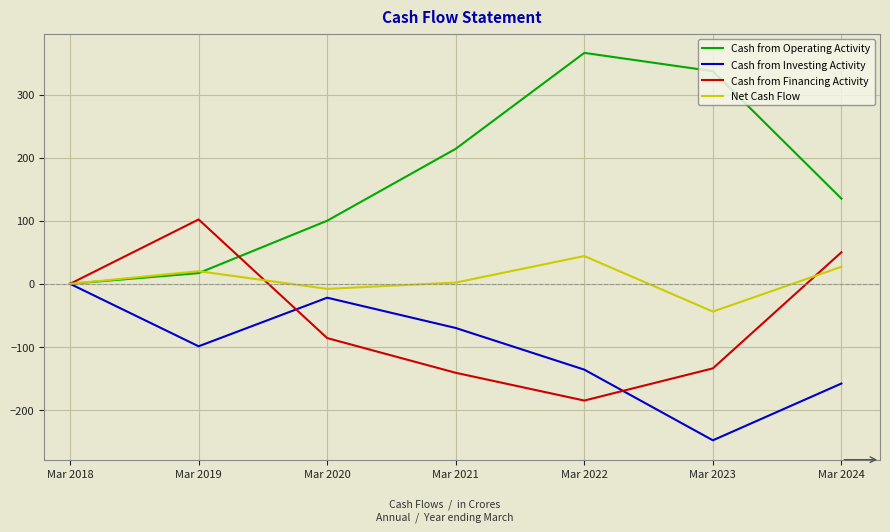

What is the total value across all series at Mar 2020?

-16